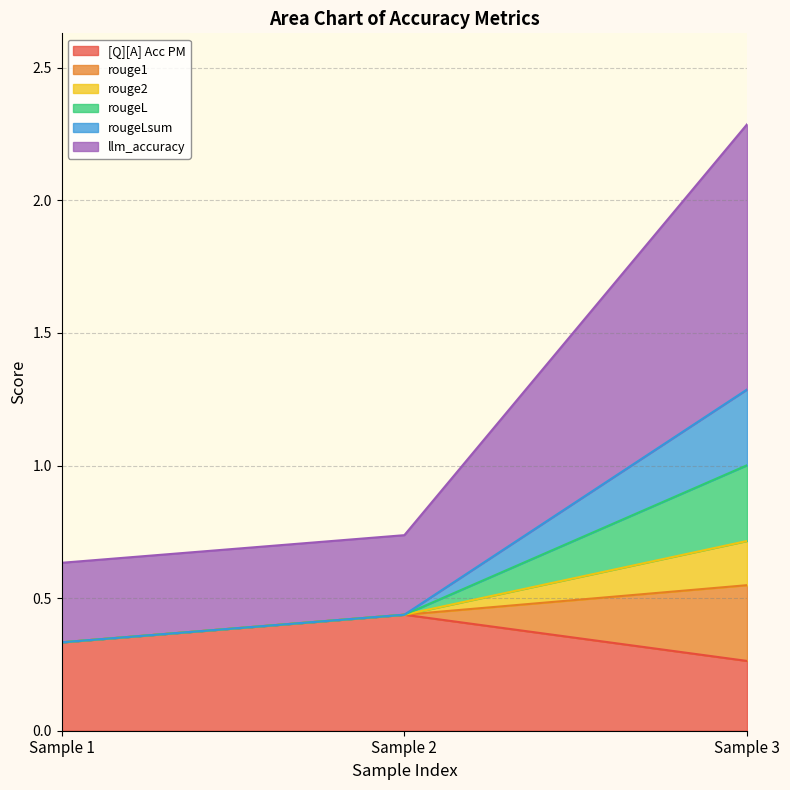

What is the approximate value of rougeL at Sample 1?

0.3